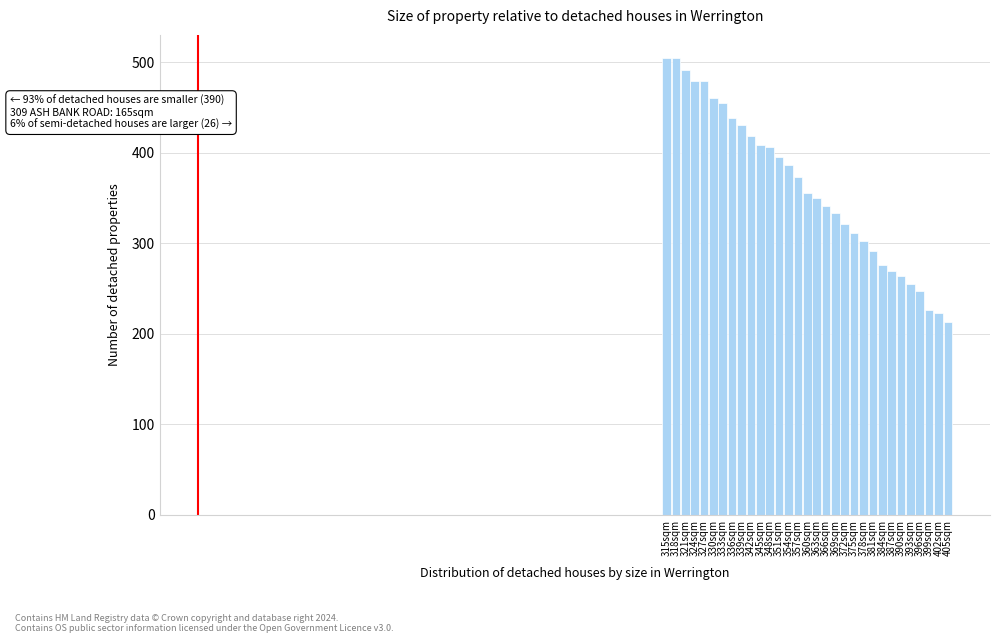

What is the change in value from 327sqm to 402sqm?

-256